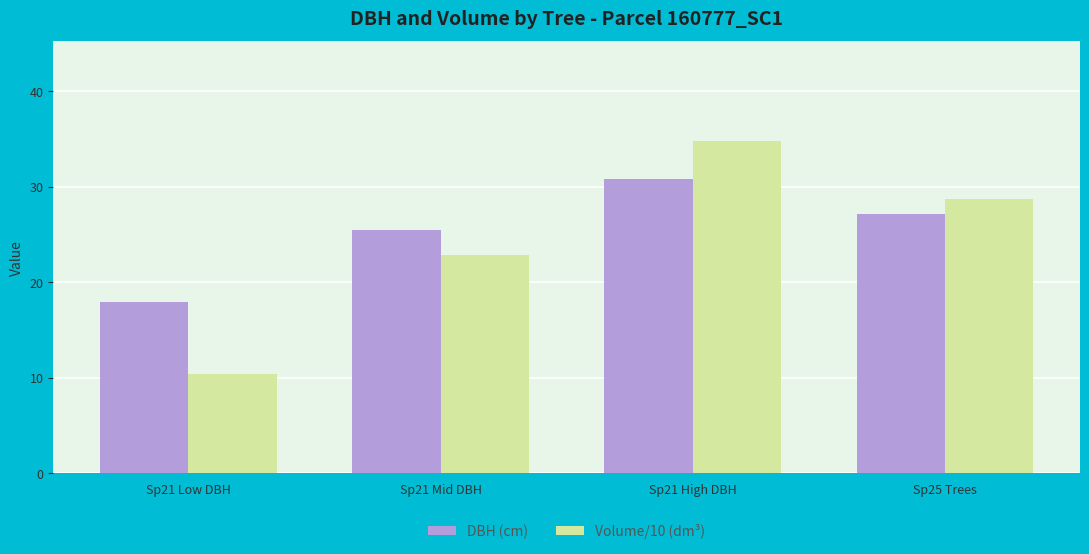

Which category has the highest value across all series?

Sp21 High DBH